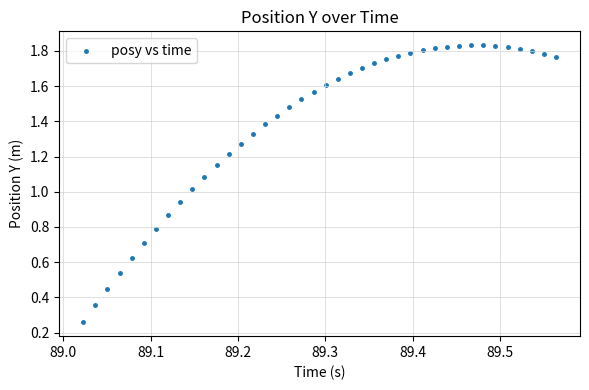

Count the number of points in this scatter plot.

40